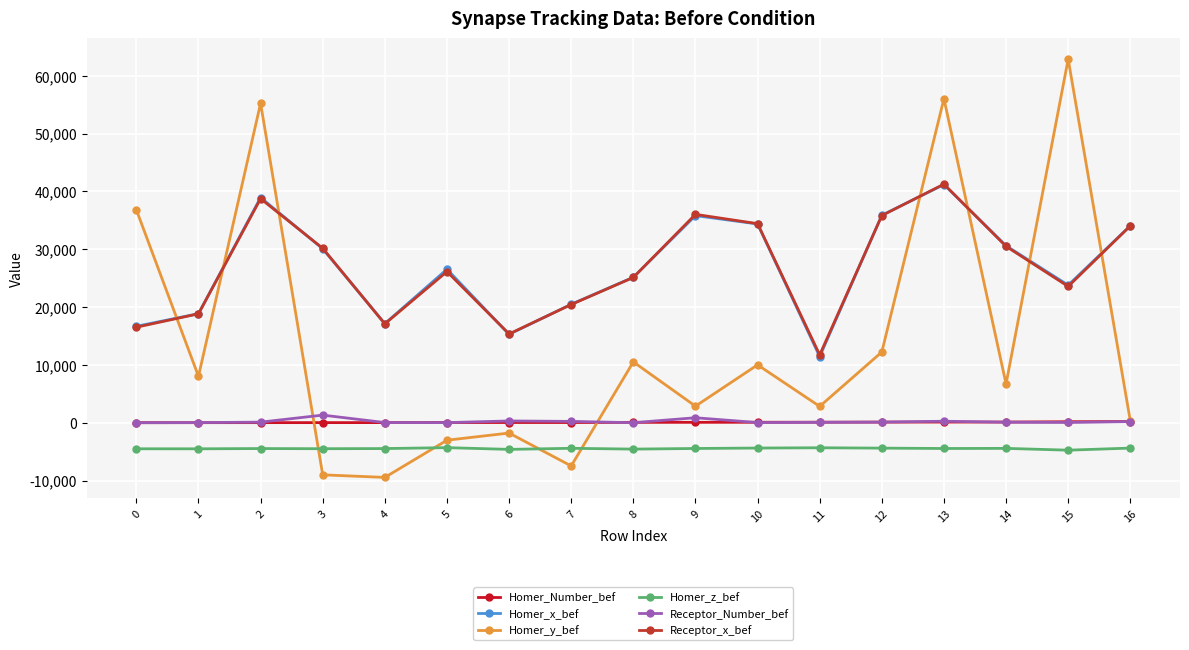

Read the Receptor_x_bef value at 5.

26128.1